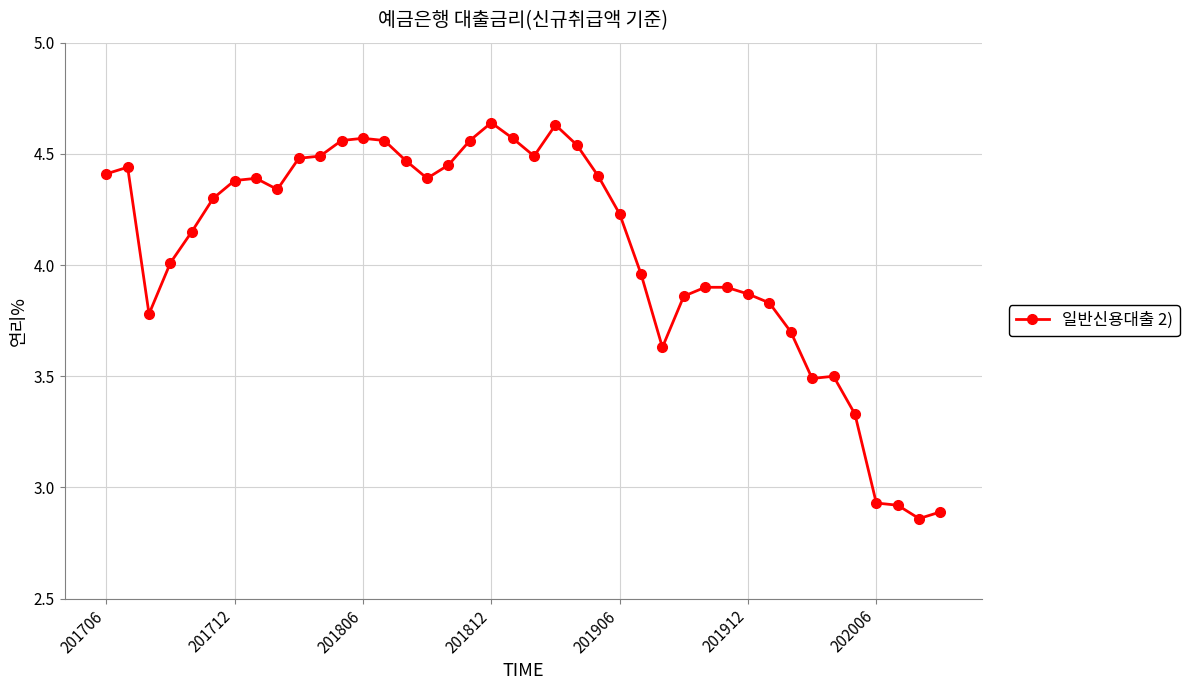

True or false: there are more than 0 points higher than both neighbors.

True